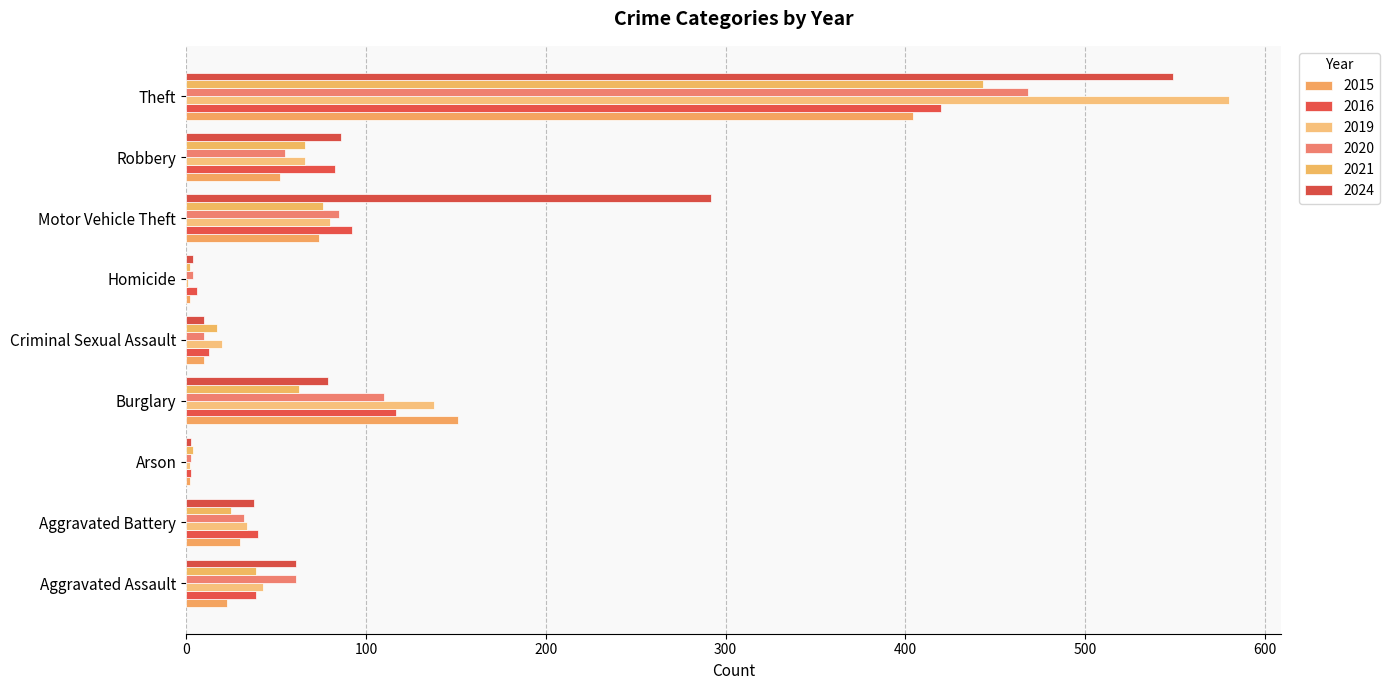

What is the maximum value shown in the chart?

580